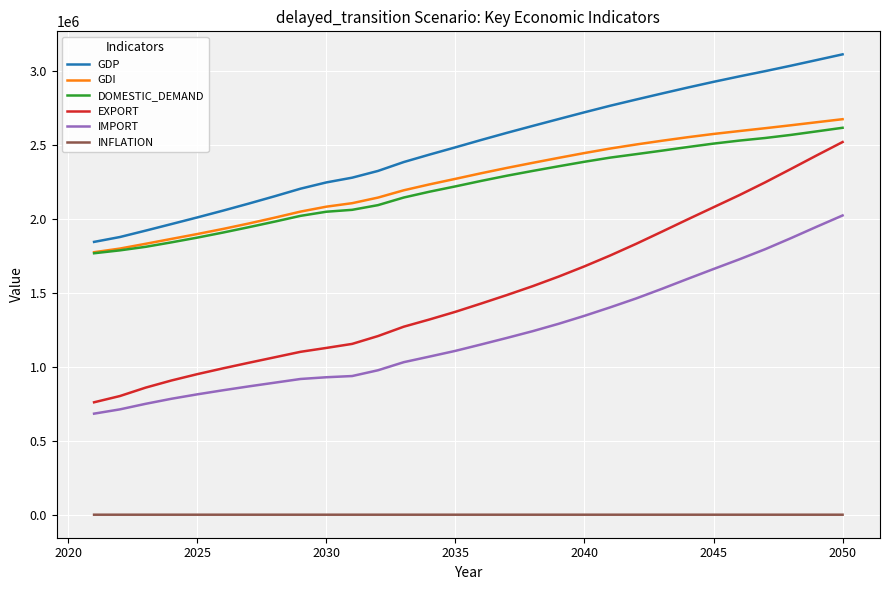

What are all the series names shown in the legend?

GDP, GDI, DOMESTIC_DEMAND, EXPORT, IMPORT, INFLATION